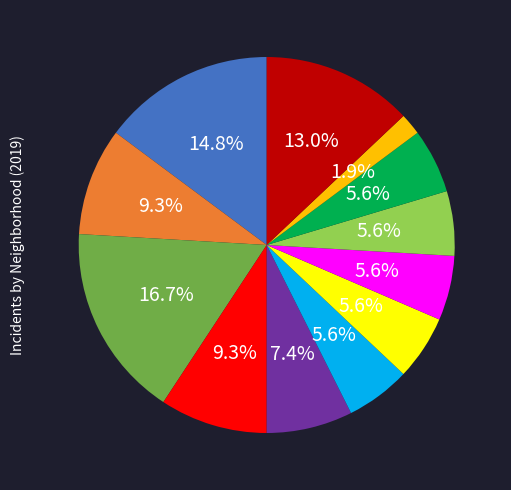

Is there a majority slice in this chart?

No